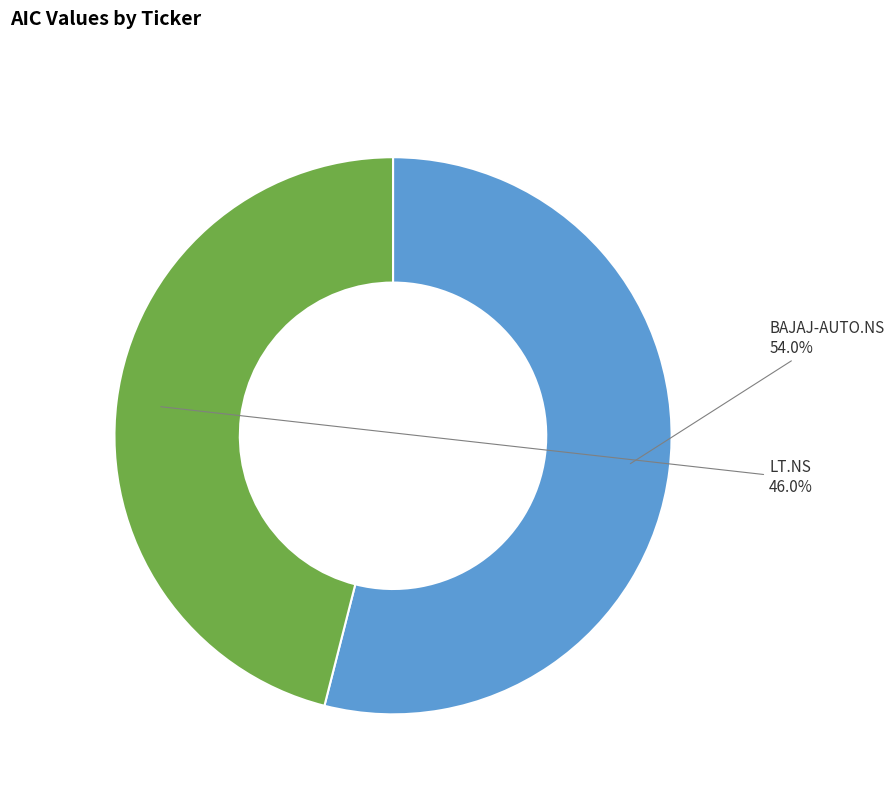

Does any single category account for the majority?

Yes